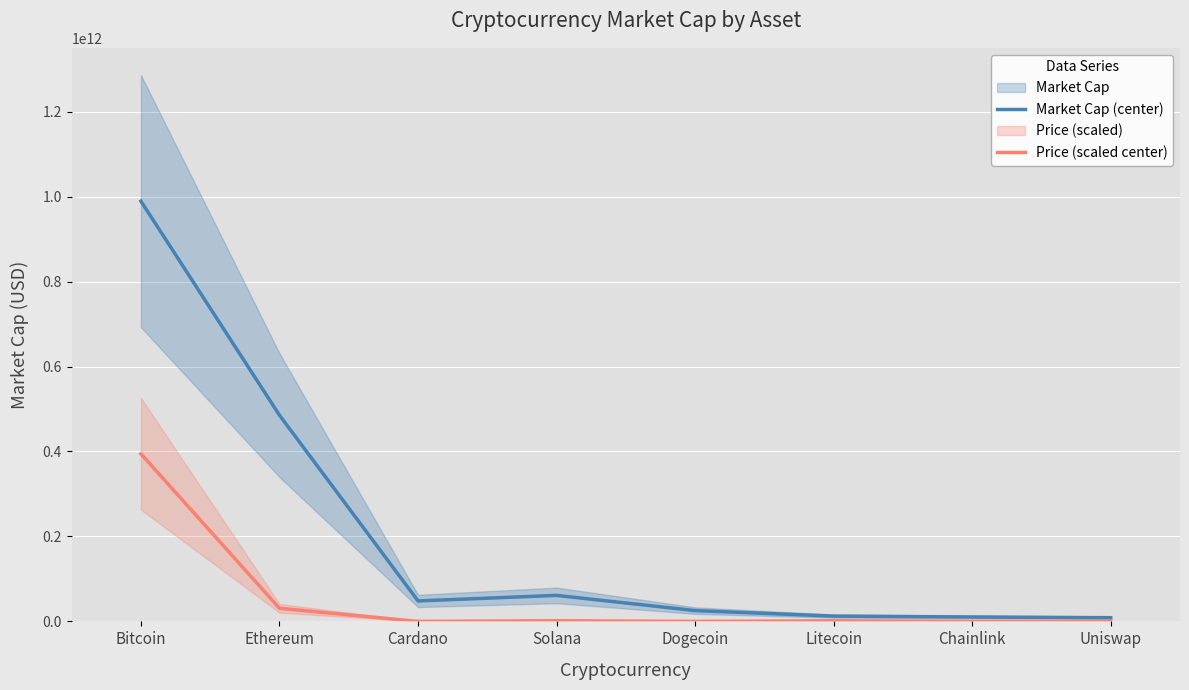

True or false: Market Cap (center) and Price (scaled center) cross at least once.

False